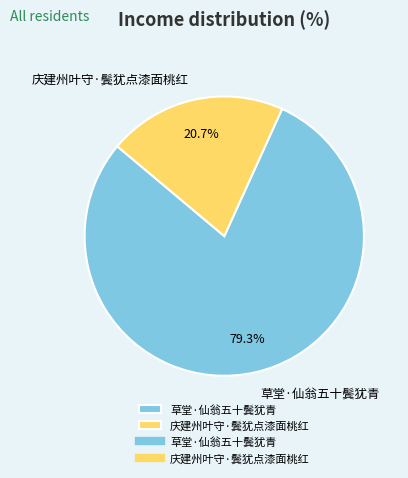

What portion of the pie excludes 草堂·仙翁五十鬓犹青?

20.7%